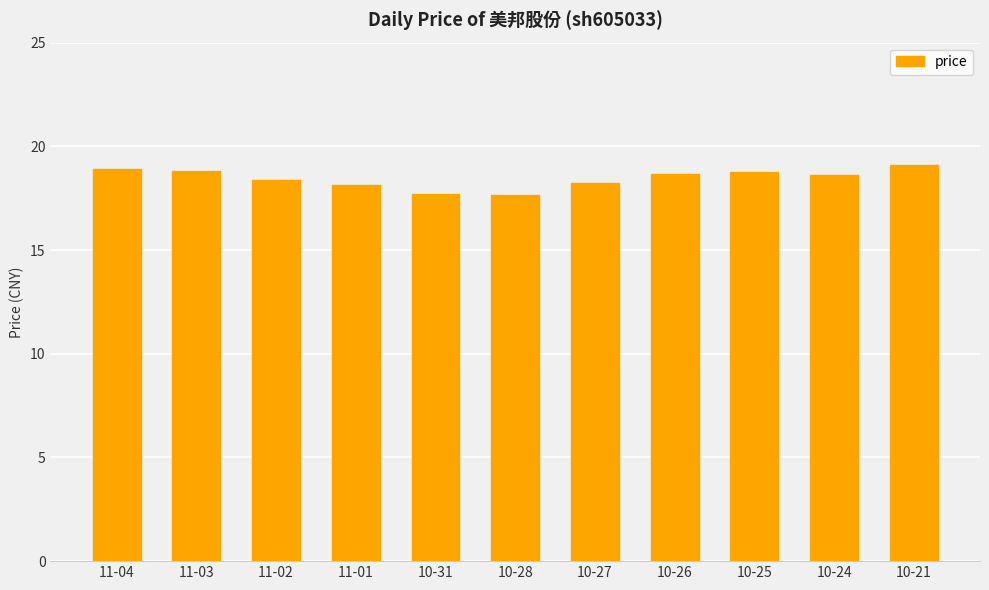

How many bars are there in total?

11